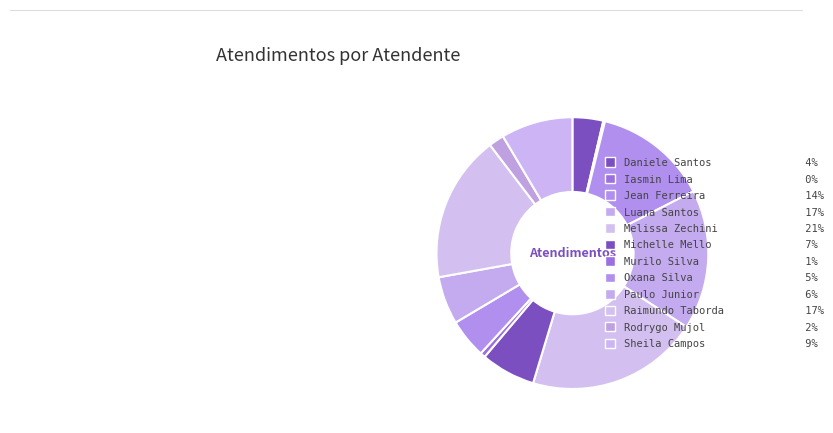

How many segments does this pie chart have?

12